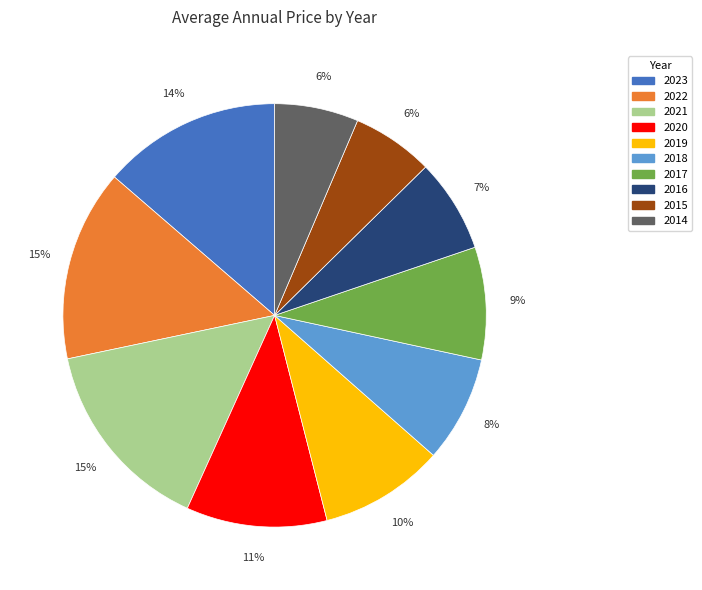

How many slices are in this pie chart?

10